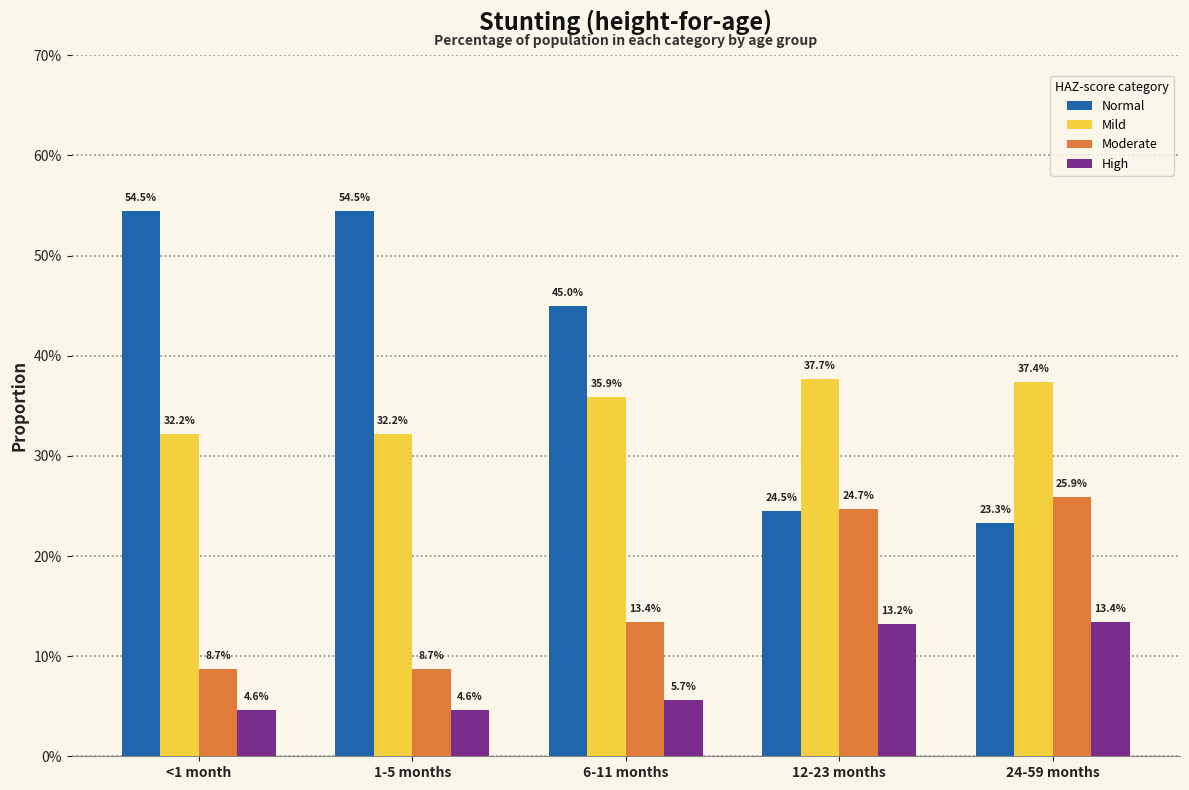

Reading left to right, what are all the values shown in this chart?

Normal: 0.5	0.5	0.4	0.2	0.2
Mild: 0.3	0.3	0.4	0.4	0.4
Moderate: 0.1	0.1	0.1	0.2	0.3
High: 0.0	0.0	0.1	0.1	0.1